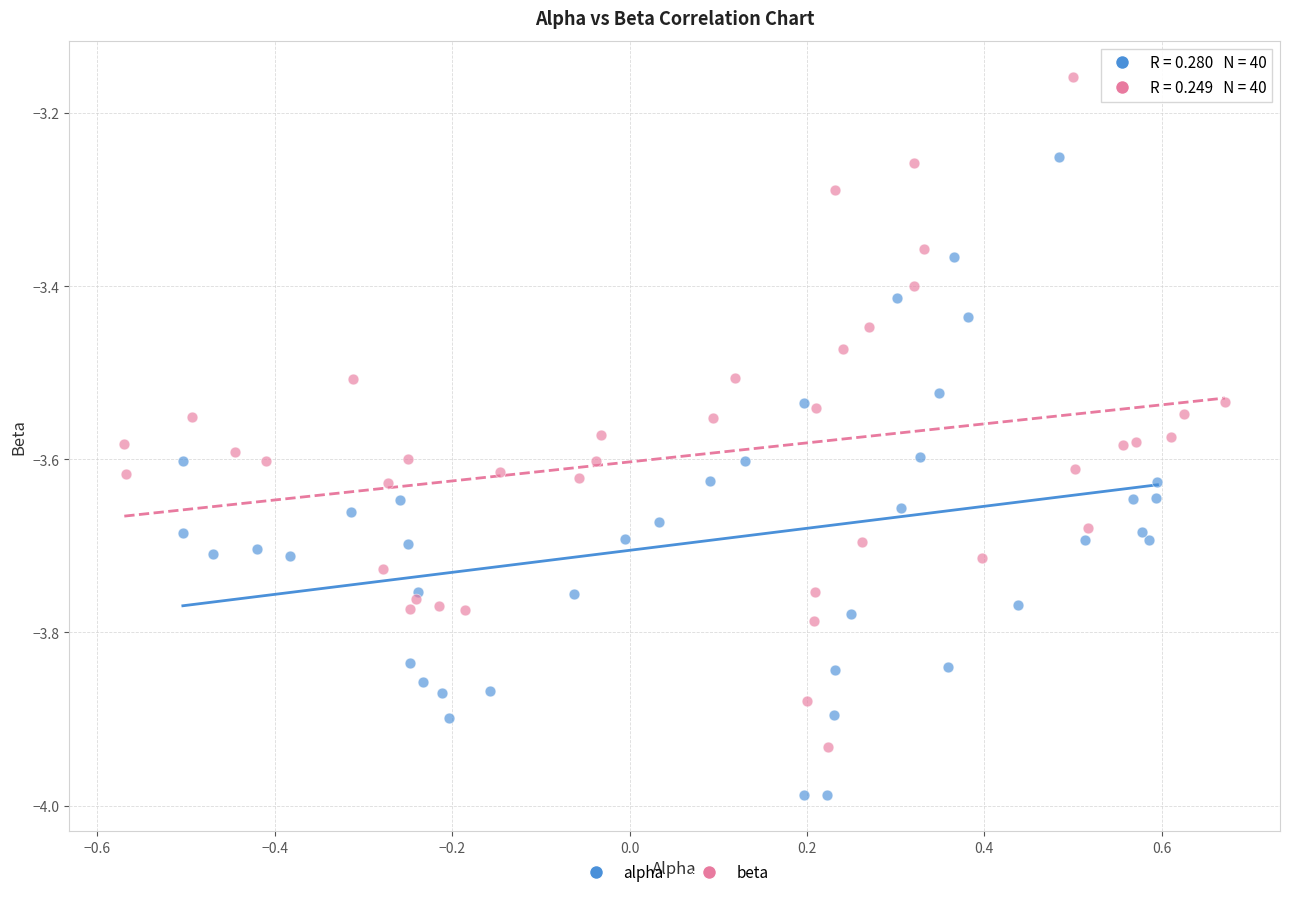

Which series contains the lowest Y value?

alpha